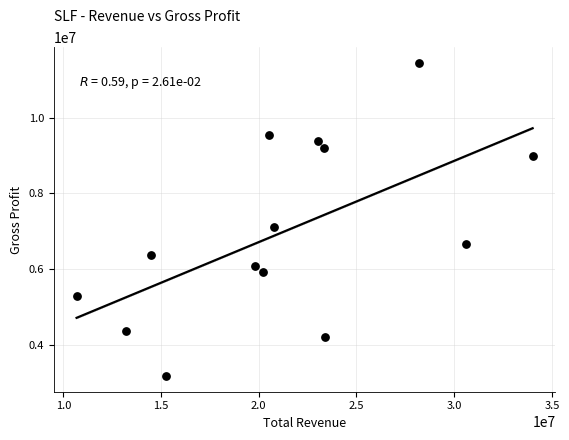

What is the range of Y values (max minus min)?

8265600